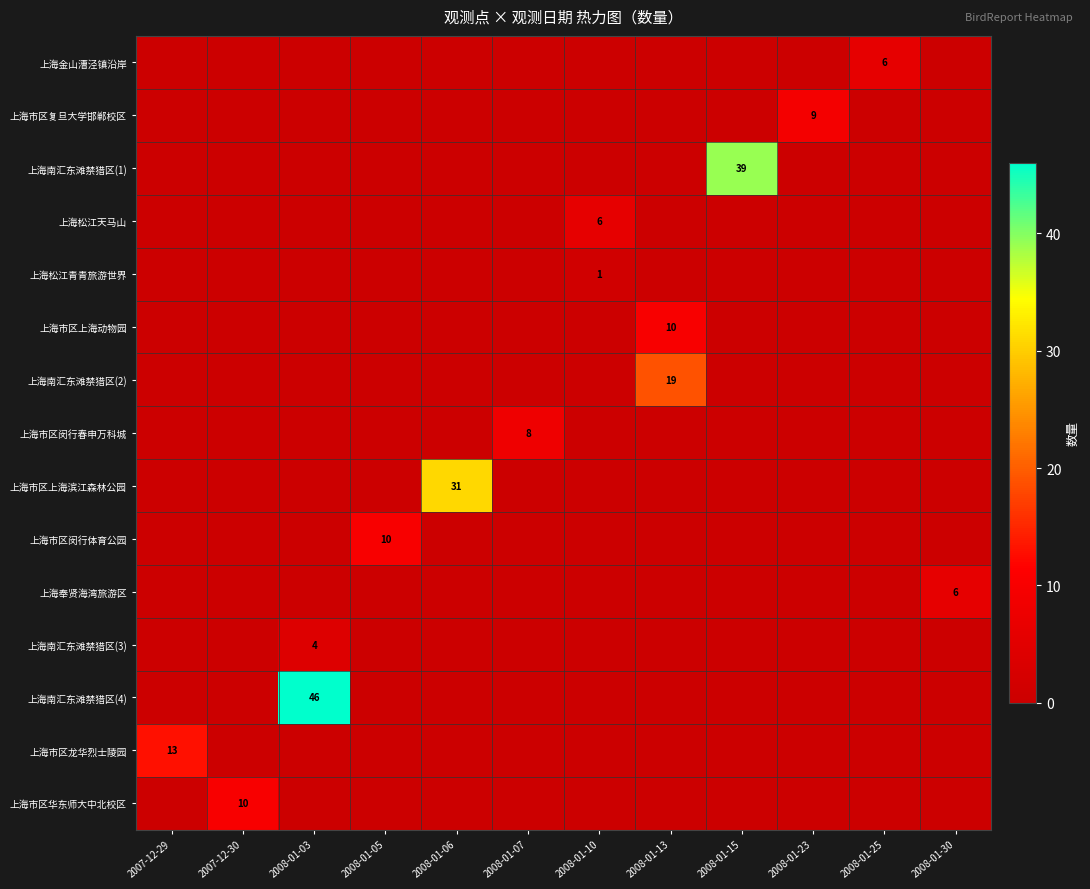

Is it true that 上海松江青青旅游世界 equals 2 at 2008-01-10?

False